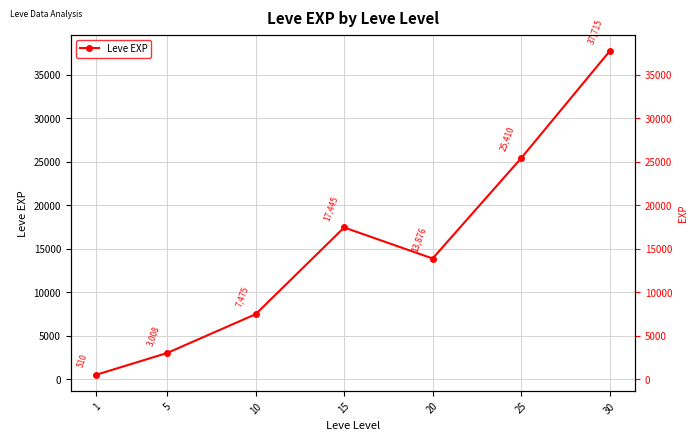

What is the sum of the values at 25 and 1?

25920.2